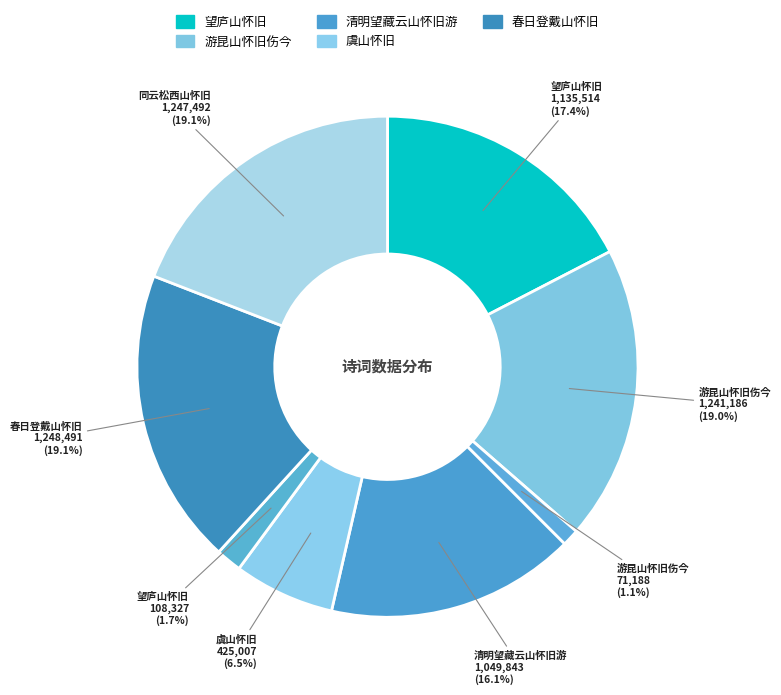

Count the number of slices in the pie.

8